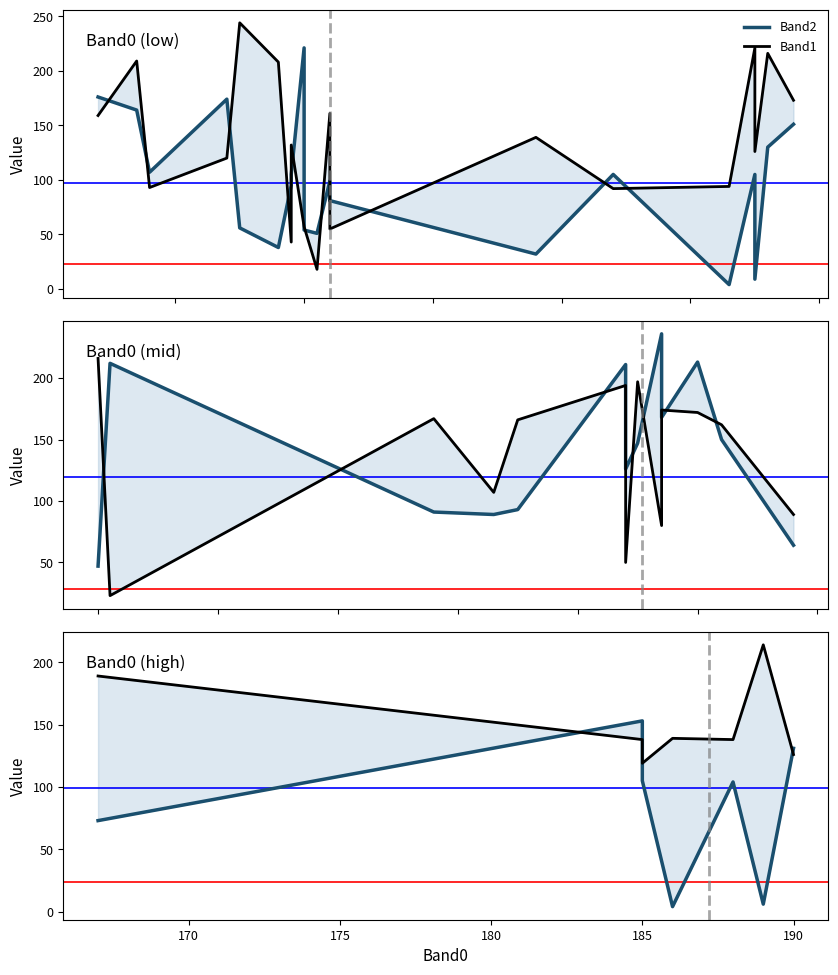

Rank the series by their average value, from lowest to highest.

Band2, Band1